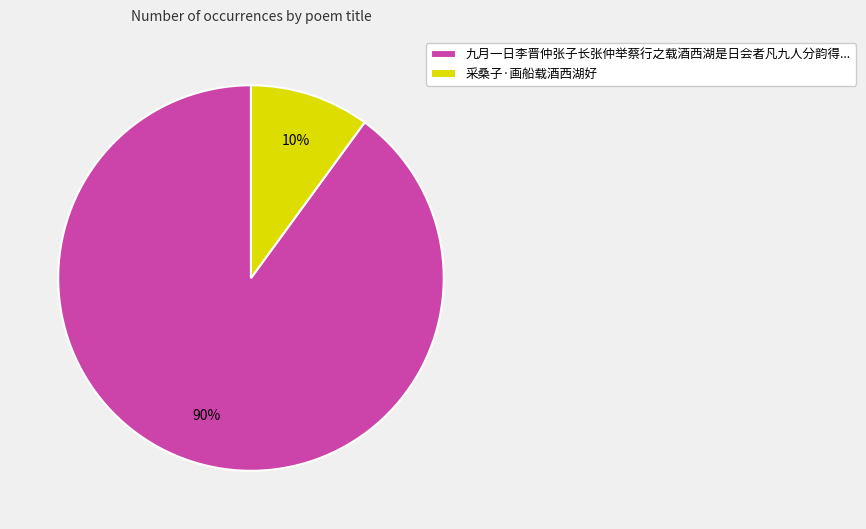

Which category has the smallest portion of the pie?

采桑子·画船载酒西湖好